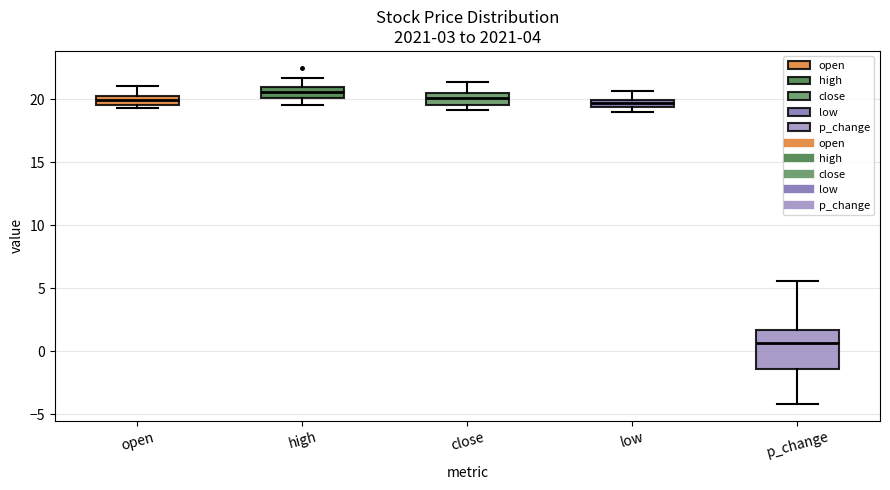

Where does the upper whisker of the box for high end on the y-axis? The values are not printed on the chart, so give them approximately, as read against the axis.

21.5